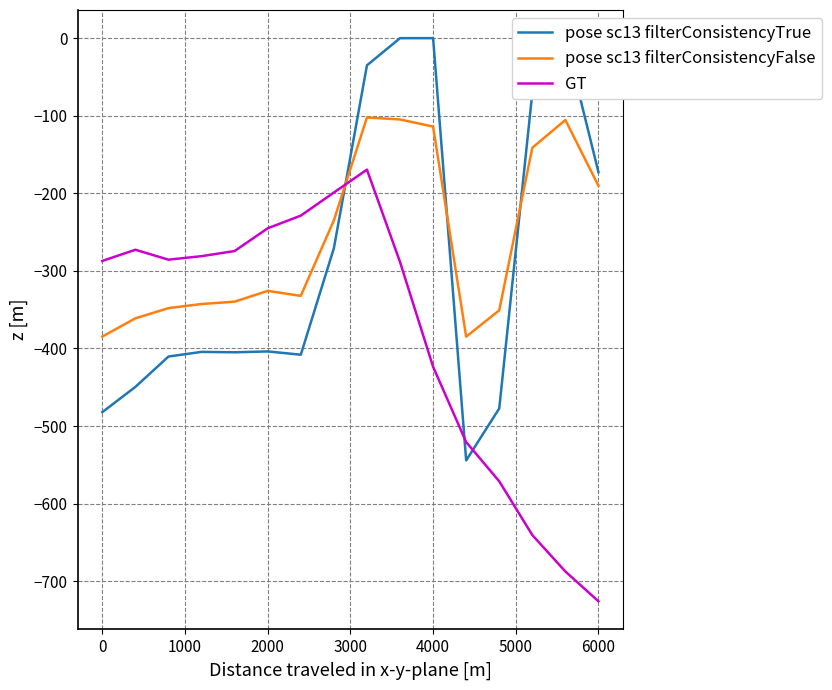

What is the difference between the maximum and minimum values in the pose sc13 filterConsistencyTrue series?

544.3